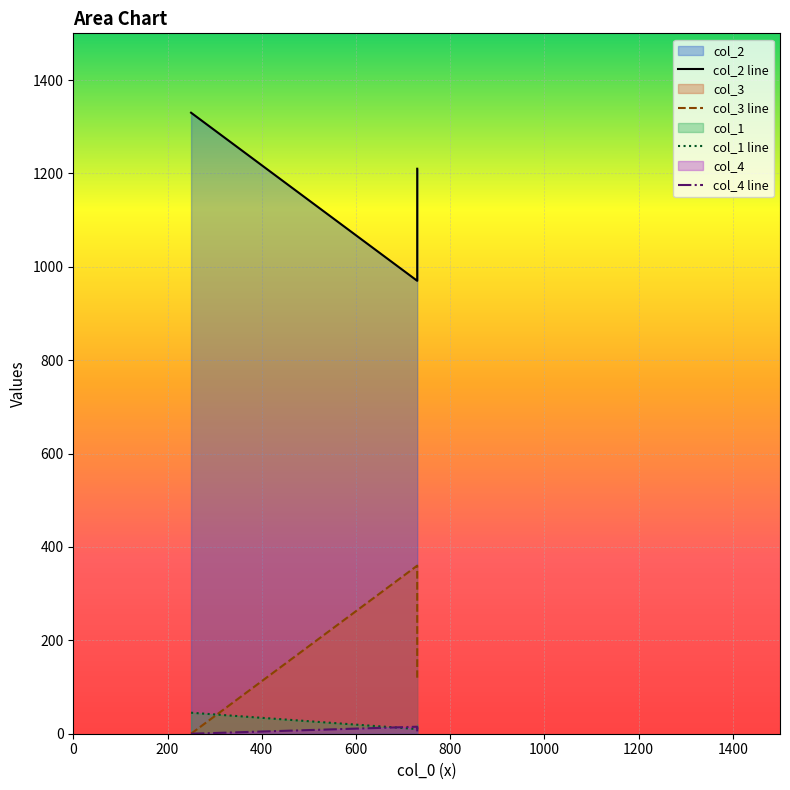

True or false: col_4 and col_2 cross at least once.

False